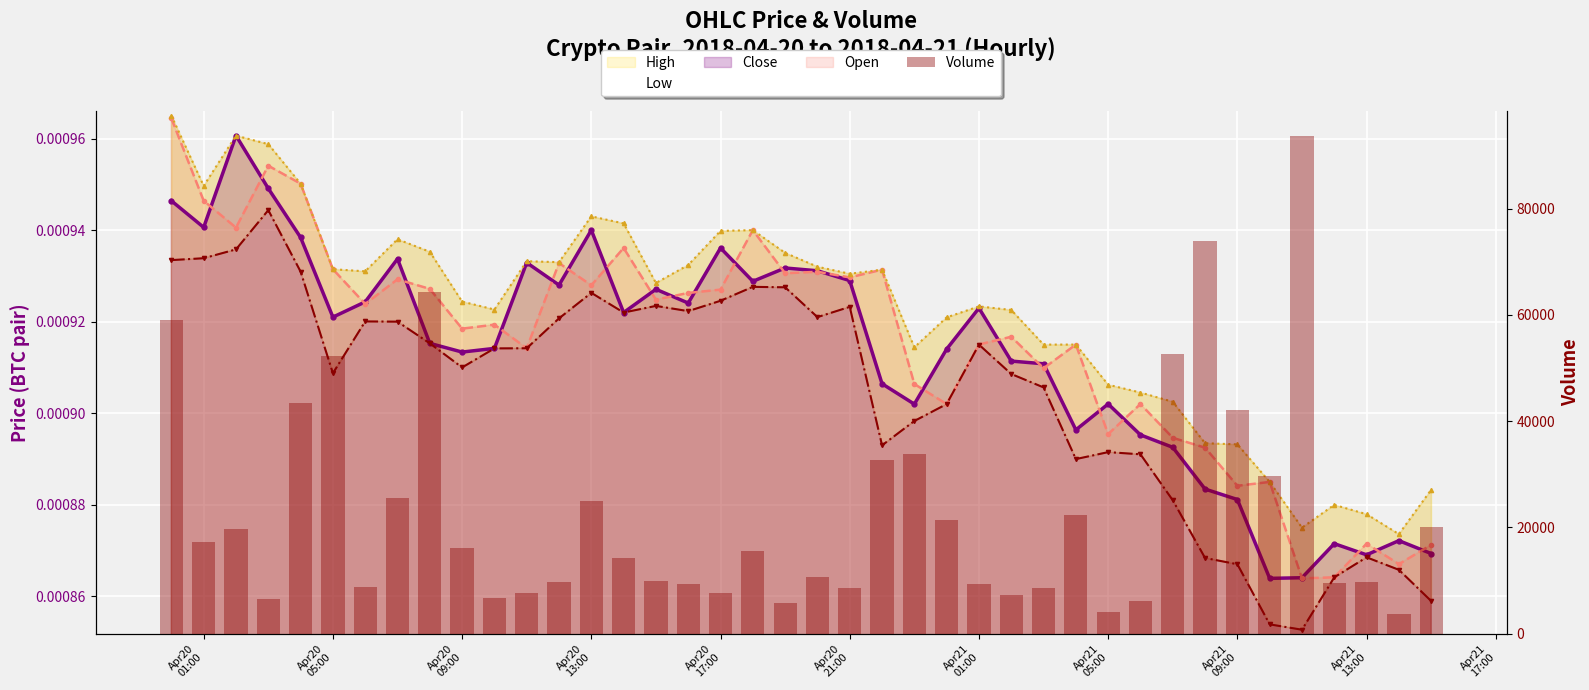

What is the label of the 20th bar from the right?

20